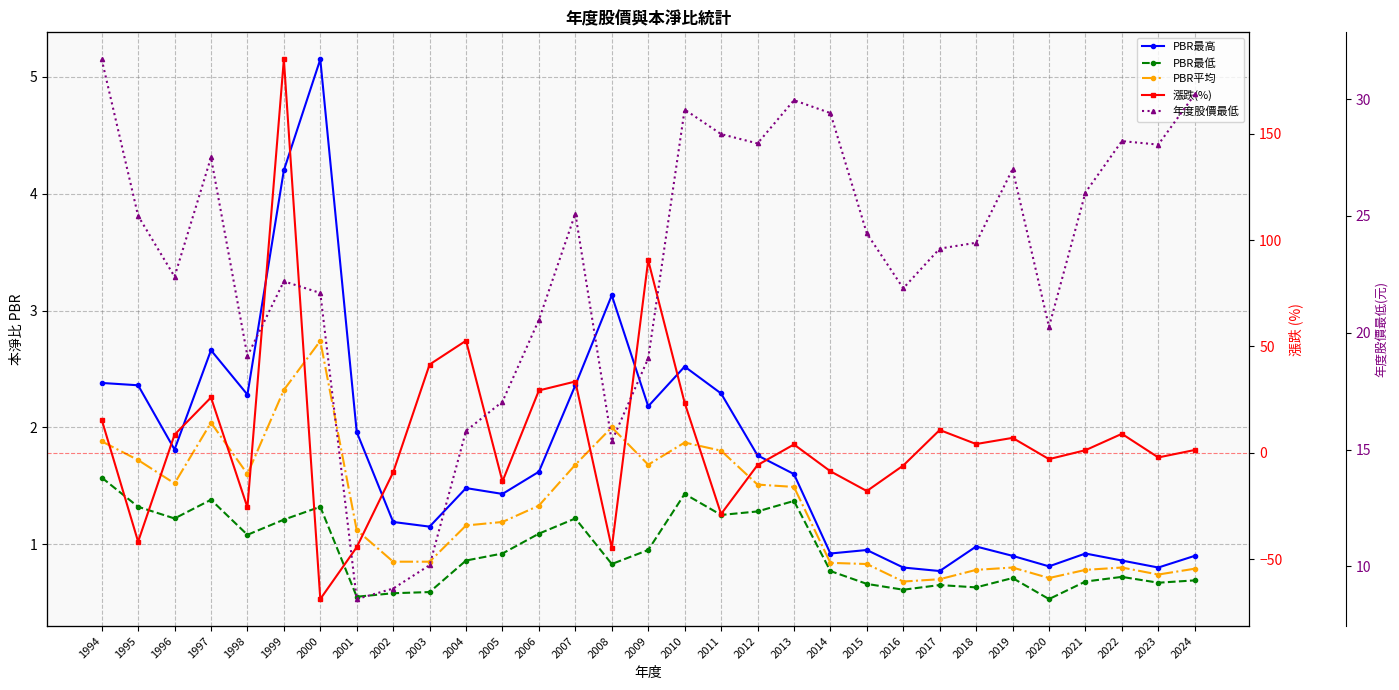

Which series ends up on top after the final intersection of 漲跌(%) and PBR最高?

漲跌(%)